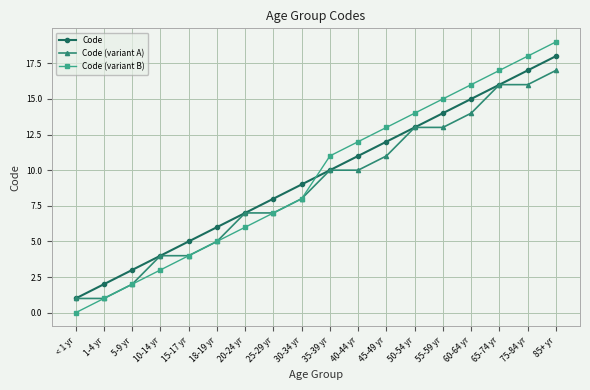

What value does the Code (variant A) series have at 45-49 yr, to the nearest 5?

10